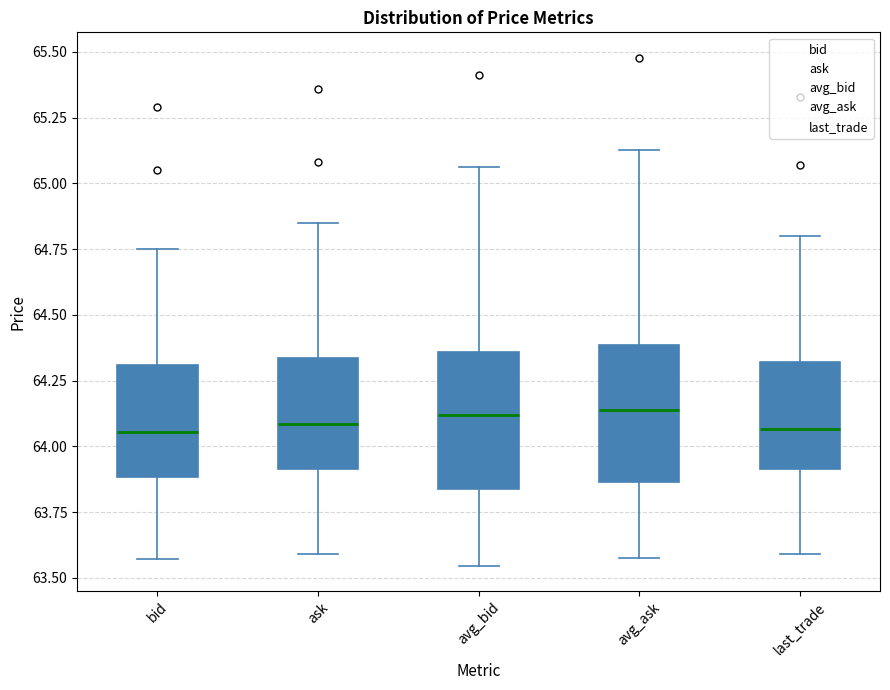

Reading left to right, read every box against the y-axis: the position of its median line, the range the box covers, and the ends of its whiskers. The values are not printed on the chart, so give them approximately, as read against the axis.

bid: median 64.05, box 63.90 to 64.30, whiskers 63.55 to 64.75
ask: median 64.10, box 63.90 to 64.35, whiskers 63.60 to 64.85
avg_bid: median 64.10, box 63.85 to 64.35, whiskers 63.55 to 65.05
avg_ask: median 64.15, box 63.85 to 64.40, whiskers 63.60 to 65.15
last_trade: median 64.05, box 63.90 to 64.30, whiskers 63.60 to 64.80